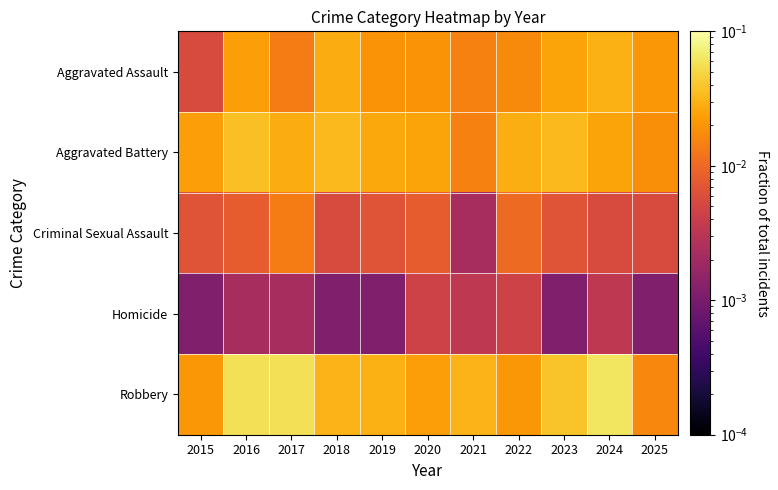

Which series changed the most between 2017 and 2025?

Robbery